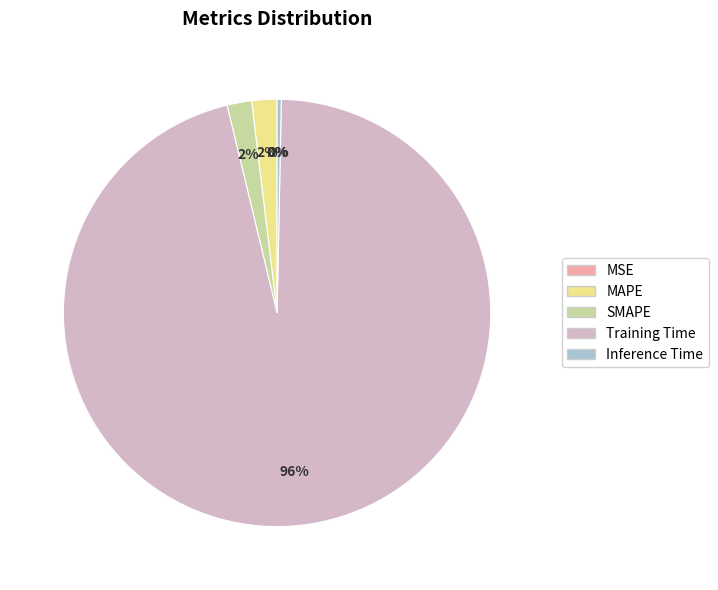

How many slices are in this pie chart?

5